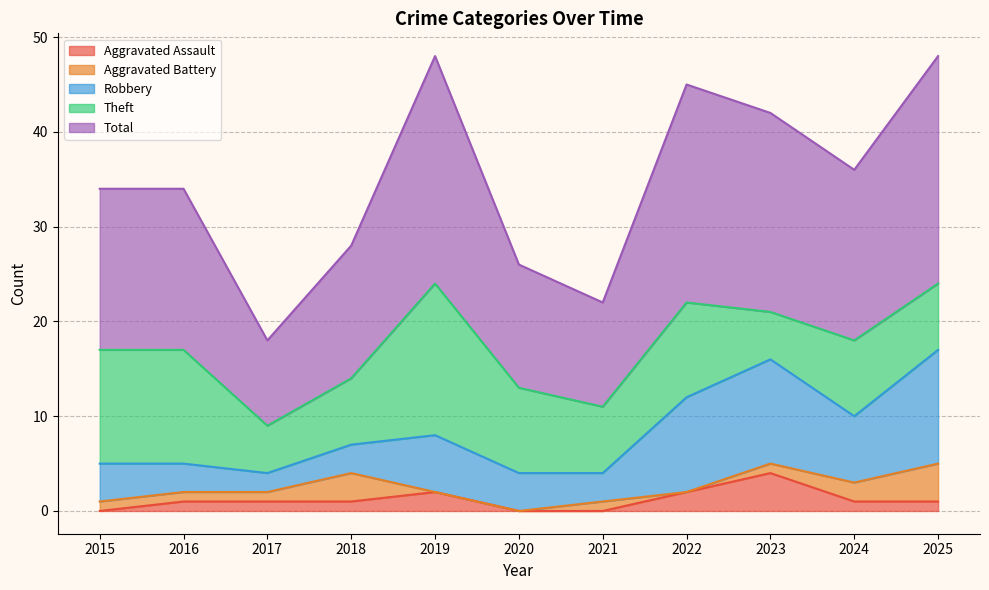

The value of Robbery at 2025 is 12. True or false?

True